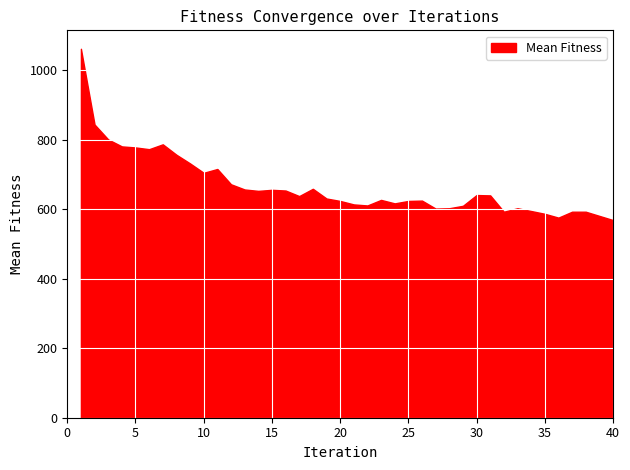

Is it true that Offspring Number equals 610 at 4?

False